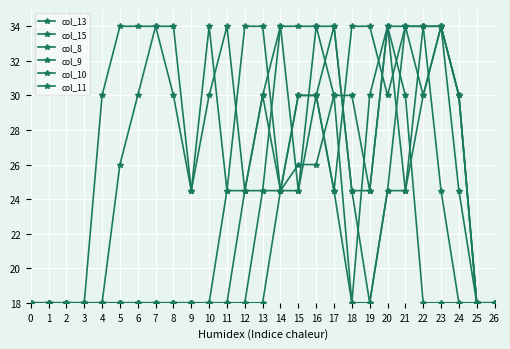

What is the value of the col_11 point at the 18th from the left?

30.0